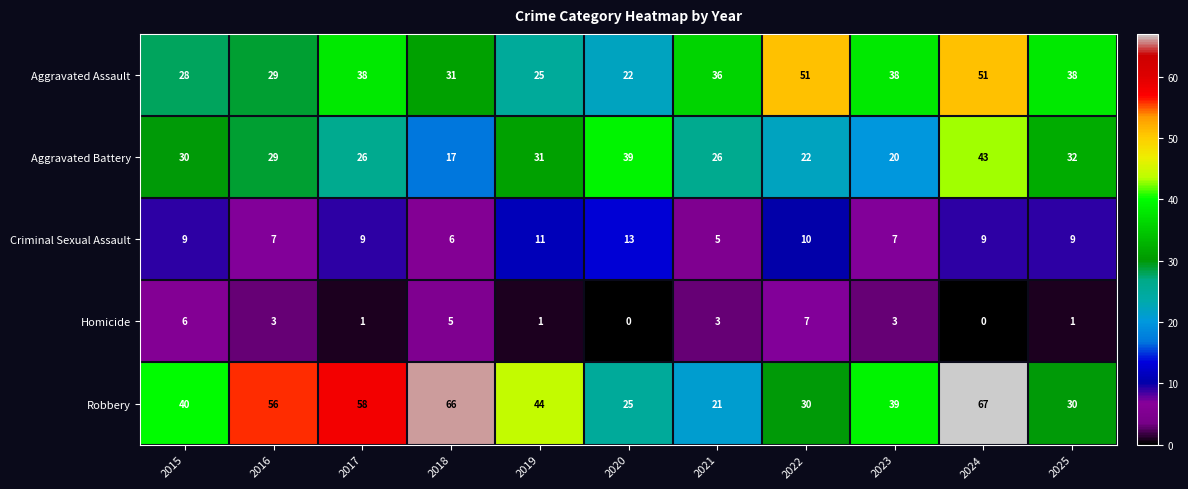

What is the total value across all series at 2020?

99